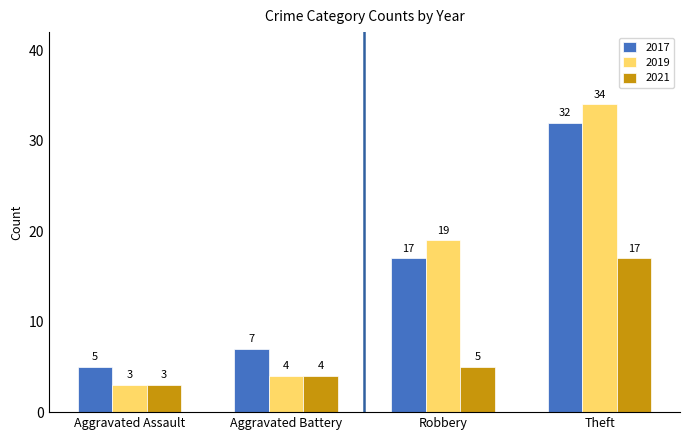

What is the difference between the highest and lowest values at Robbery?

14